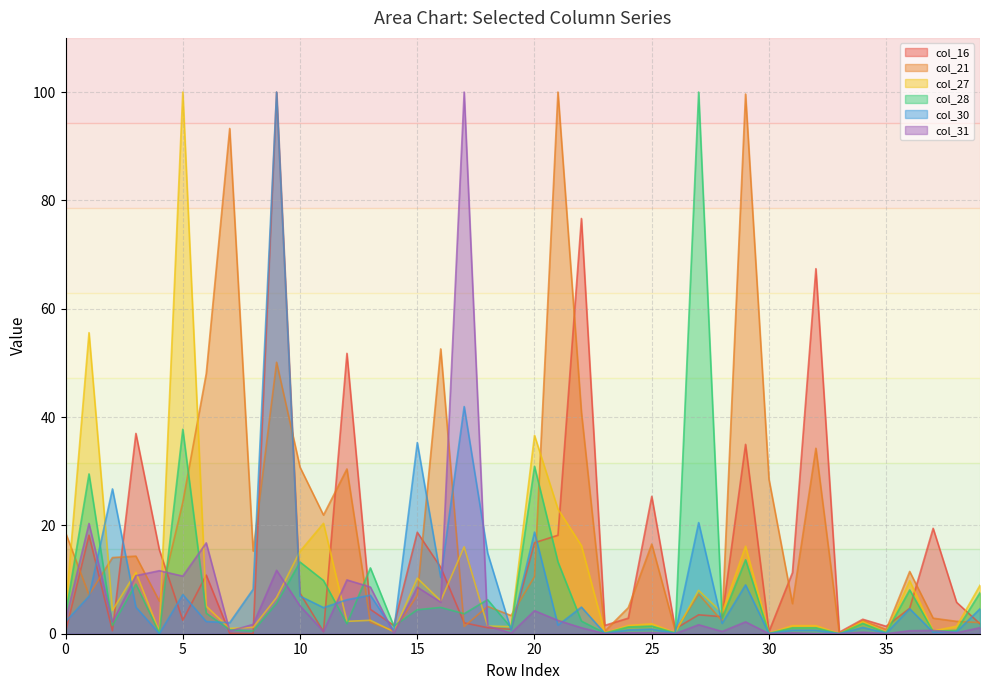

Reading right to left, transcribe all the data shown in this chart.

col_16: 1.8	5.8	19.5	4.7	1.4	2.7	0.3	67.4	11.3	0.4	35.0	3.2	3.5	0.9	25.4	2.9	1.5	76.7	18.2	16.8	0.8	1.1	2.0	12.3	18.7	1.5	4.5	51.8	0.4	7.5	100.0	0.0	0.1	10.8	2.5	15.5	37.0	0.6	18.2	0.3
col_21: 2.0	2.3	2.9	11.5	0.8	2.4	0.0	34.2	5.6	28.5	99.6	2.3	7.3	0.6	16.6	4.8	0.5	40.9	100.0	10.5	3.4	5.0	1.3	52.6	7.1	0.5	2.1	30.4	21.9	30.7	50.1	15.3	93.3	48.0	24.3	6.0	14.3	14.1	7.2	18.7
col_27: 9.0	1.4	0.5	9.8	0.3	2.2	0.0	1.5	1.5	0.1	16.2	3.9	8.0	0.2	1.8	1.5	0.2	16.3	23.0	36.6	1.3	1.4	16.0	6.1	10.3	0.4	2.5	2.3	20.4	15.2	6.7	1.2	1.0	5.1	100.0	0.4	11.3	4.3	55.6	4.1
col_28: 7.6	0.6	0.5	8.1	0.2	1.9	0.0	1.1	1.1	0.1	13.7	2.9	100.0	0.2	1.4	1.3	0.1	2.3	13.3	30.9	1.1	6.3	3.7	4.9	4.4	1.4	12.2	1.8	9.8	13.2	5.6	0.5	0.7	3.8	37.7	0.1	9.2	1.5	29.5	3.5
col_30: 4.6	0.4	0.3	4.6	0.1	1.2	0.0	0.7	0.7	0.0	9.0	1.9	20.5	0.1	0.9	0.7	0.1	4.9	1.6	18.8	0.7	14.9	41.9	10.4	35.3	0.5	7.1	6.3	4.8	7.0	100.0	8.2	2.0	2.3	7.2	0.0	4.9	26.7	6.9	2.2
col_31: 1.1	0.2	0.6	0.6	0.0	0.3	0.0	0.0	0.2	0.0	2.2	0.4	1.7	0.0	0.2	0.2	0.0	1.1	2.5	4.3	0.1	1.4	100.0	5.8	8.6	0.1	8.6	9.9	0.4	5.1	11.7	1.7	0.5	16.8	10.6	11.6	10.7	2.1	20.4	2.5